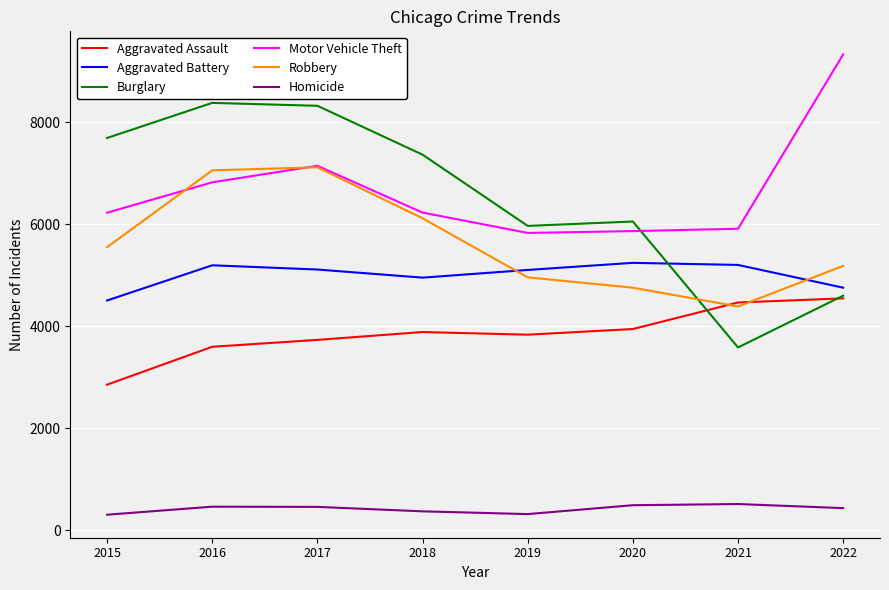

What is the spread (max minus min) of values at 2020?

5560